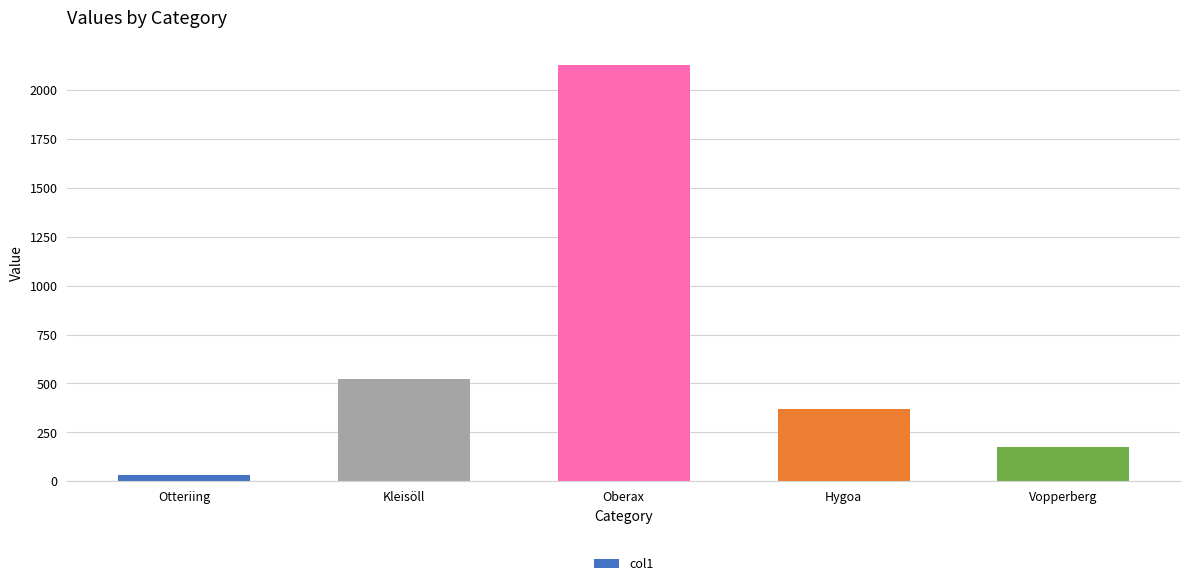

Are the bars horizontal?

No